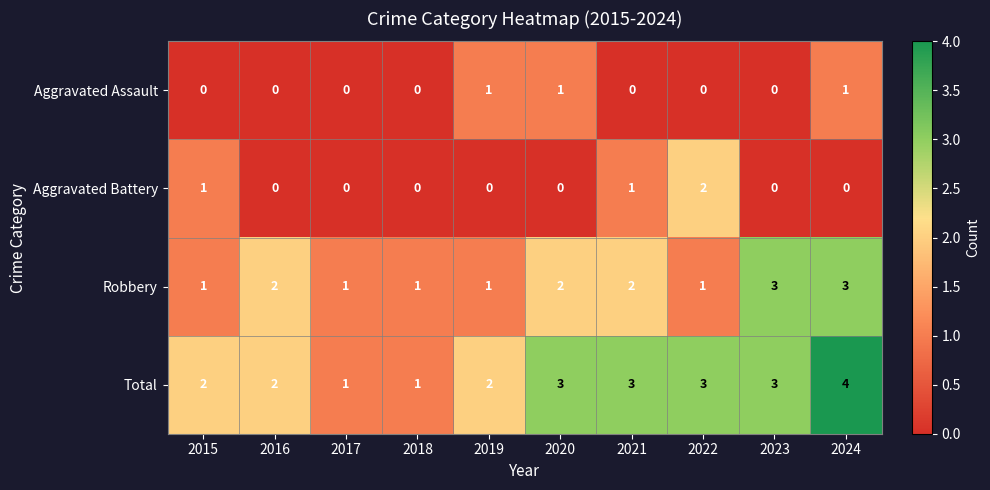

Rank the series at 2022 from lowest to highest value.

Aggravated Assault, Robbery, Aggravated Battery, Total